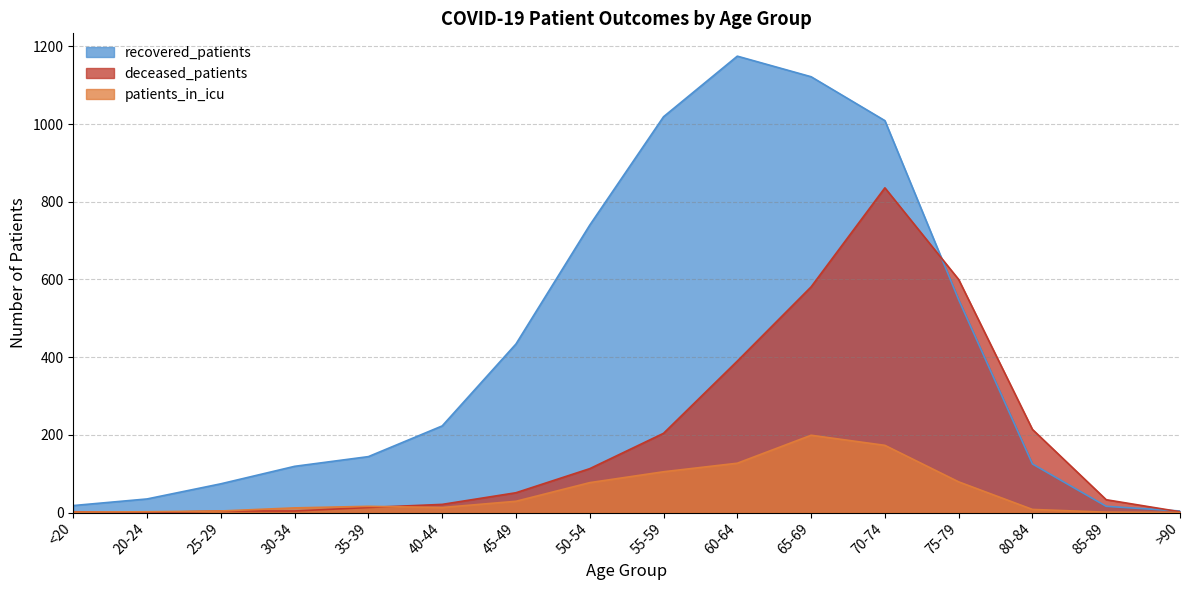

Which label corresponds to the largest value in the chart?

60-64